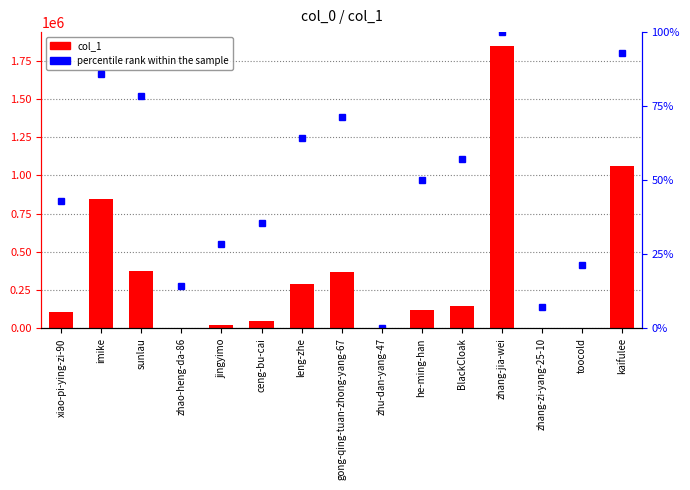

Rank the series at imike from lowest to highest value.

percentile rank within the sample, col_1